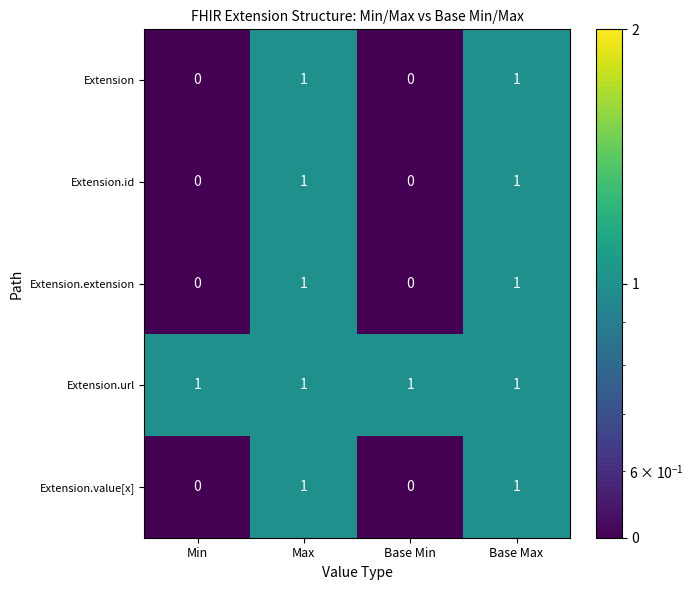

True or false: Extension.extension has a value of 1 at Max.

True